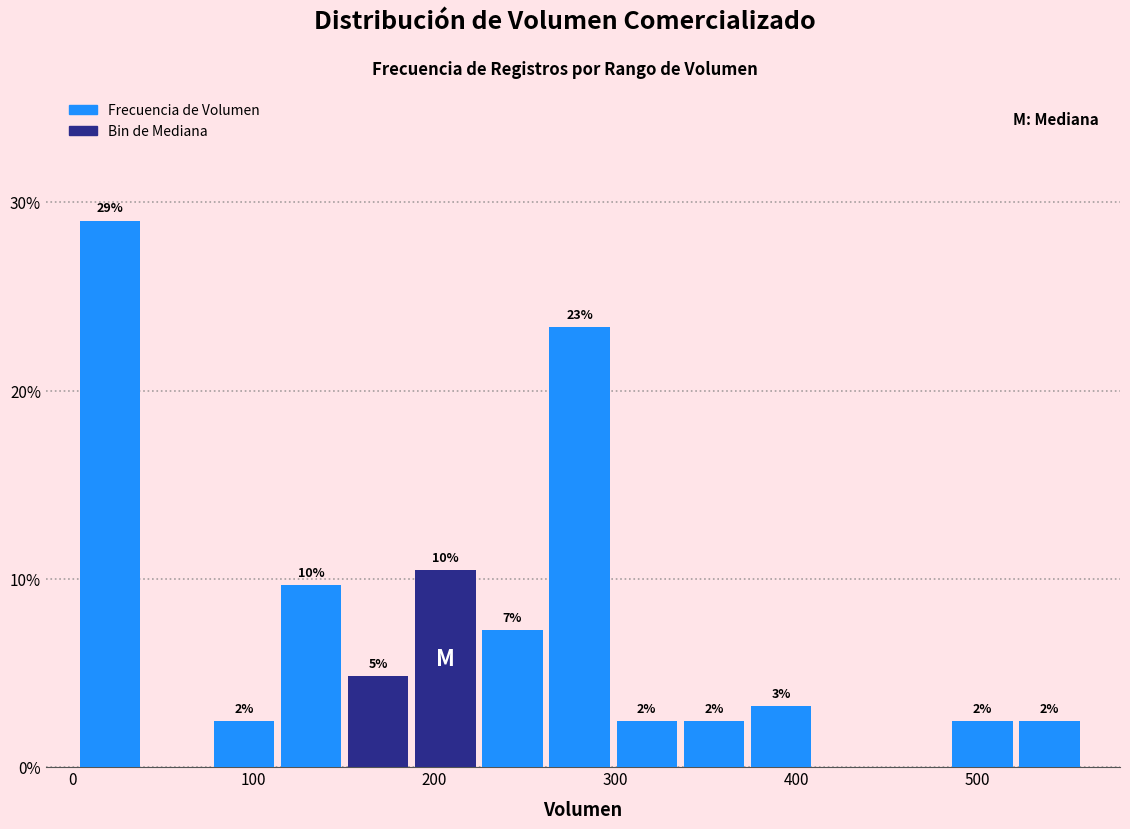

Around what value on the x-axis is the tallest bar? Give the approximate position of its centre, as read against the axis.

20